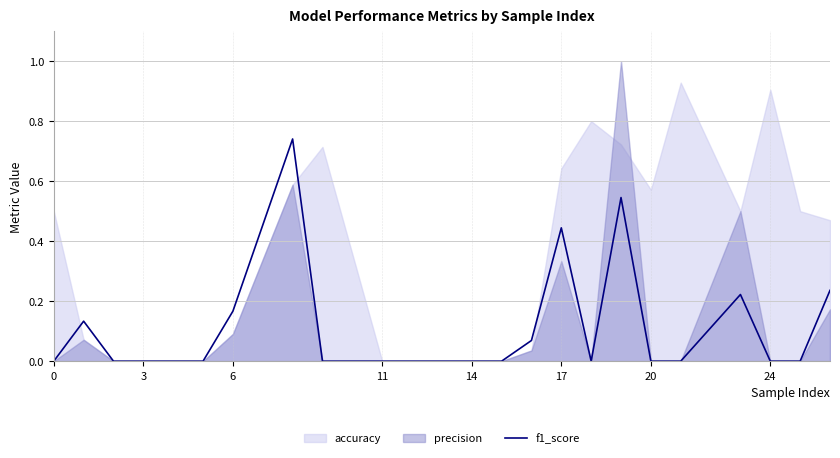

True or false: the data shows -0.2 at 14.

False